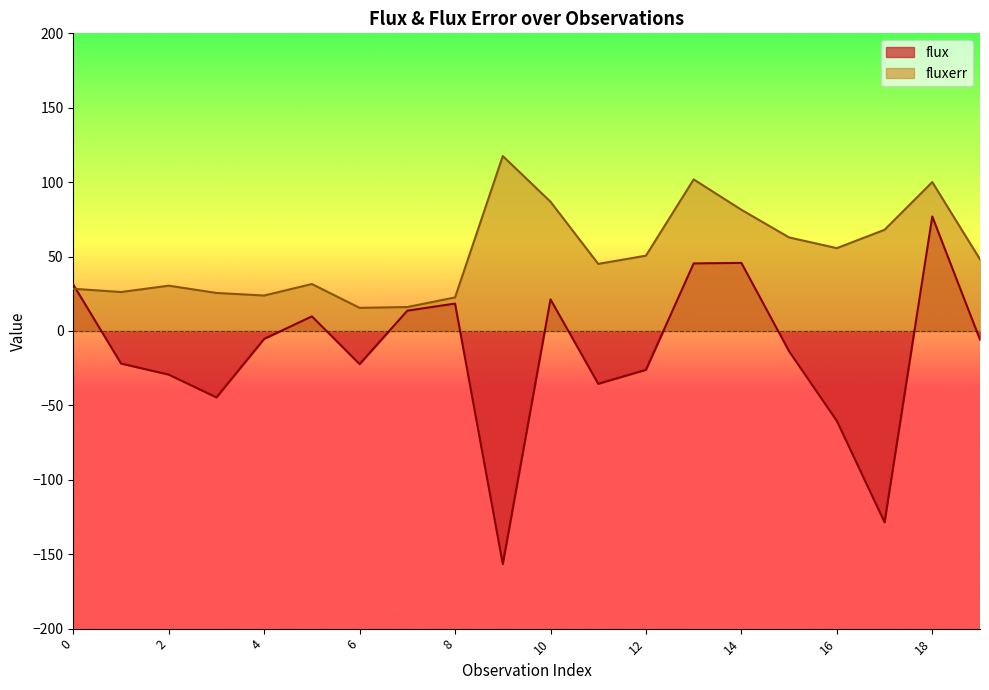

What is the difference between the flux values at 9 and 6?

134.4